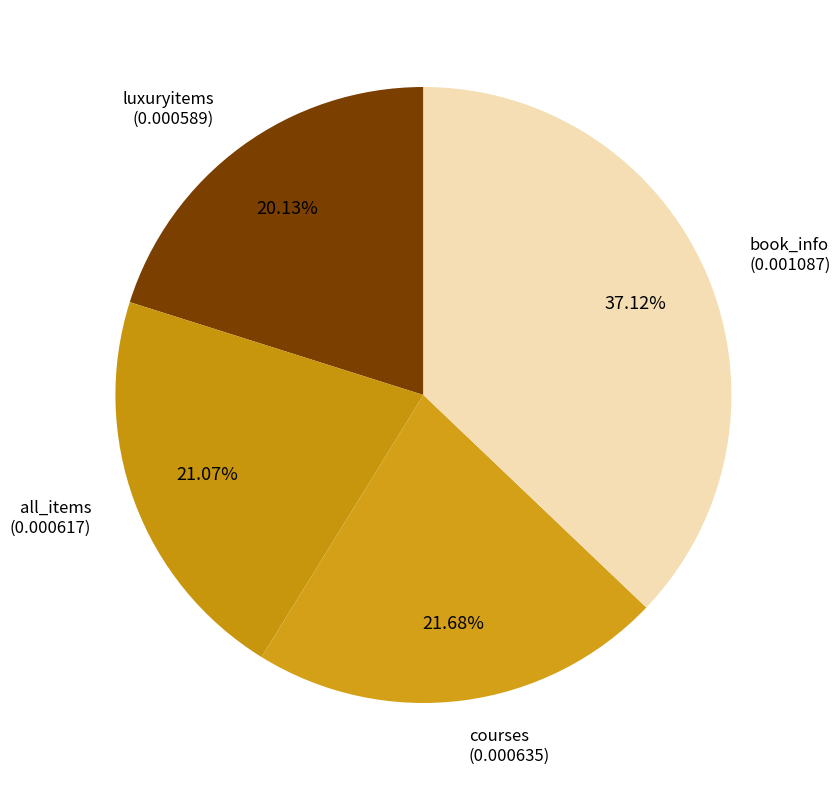

Rank the categories by value from highest to lowest.

book_info, courses, all_items, luxuryitems